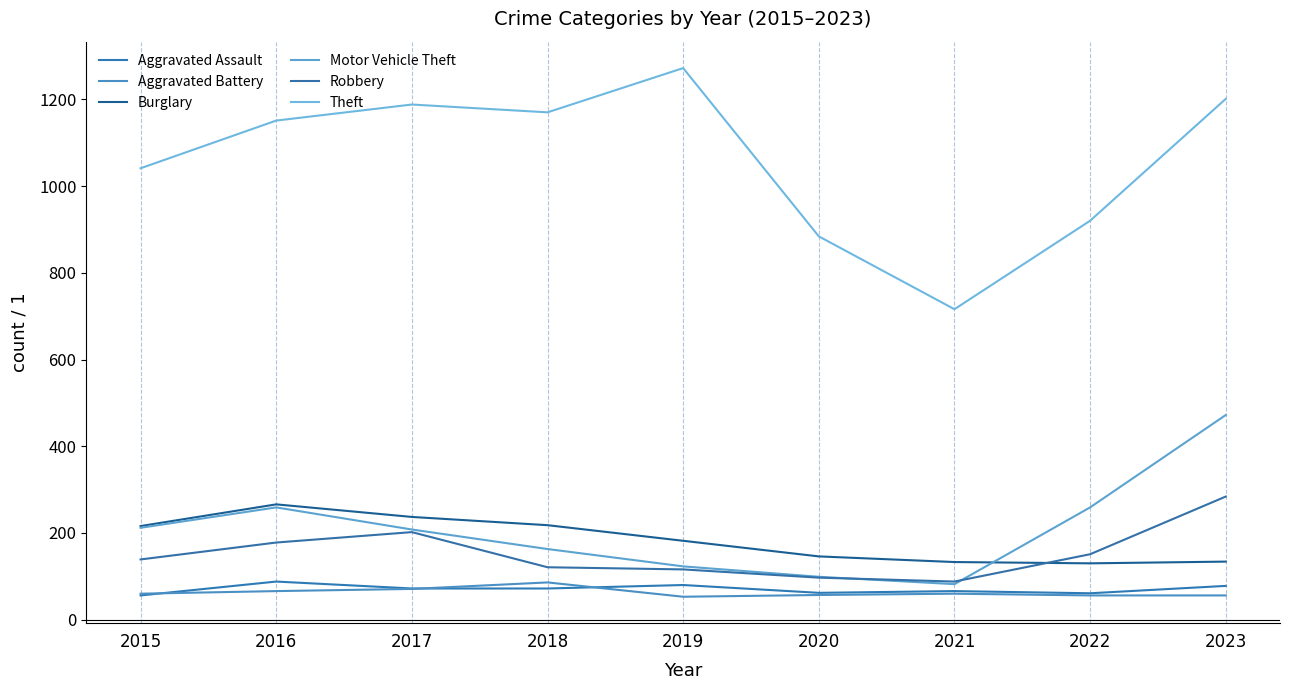

Is it true that Theft equals 1201 at 2023?

True